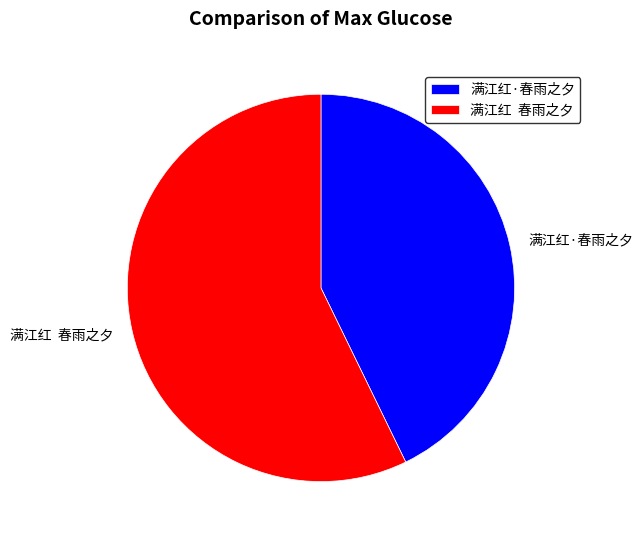

What is the ratio of the value at 满江红·春雨之夕 to the value at 满江红 春雨之夕?

0.7